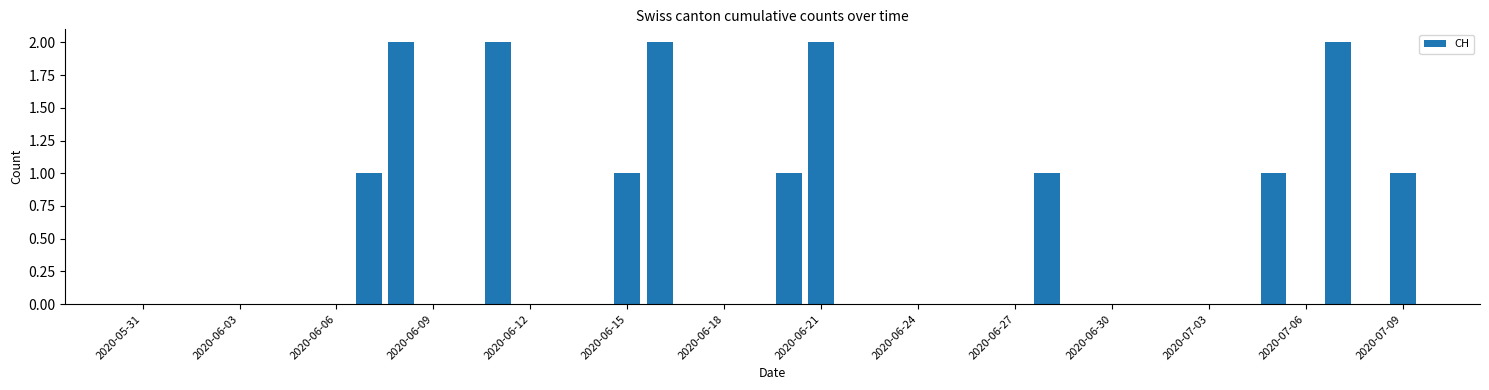

What is the sum of all values?

16